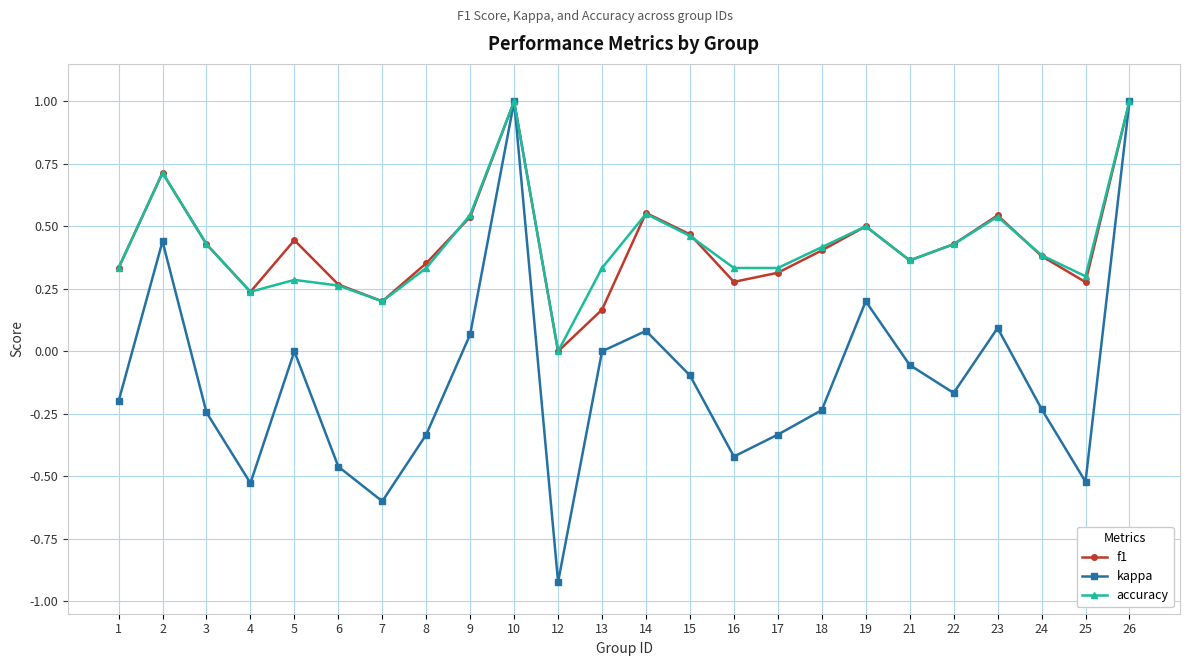

True or false: accuracy and f1 intersect in this chart.

True